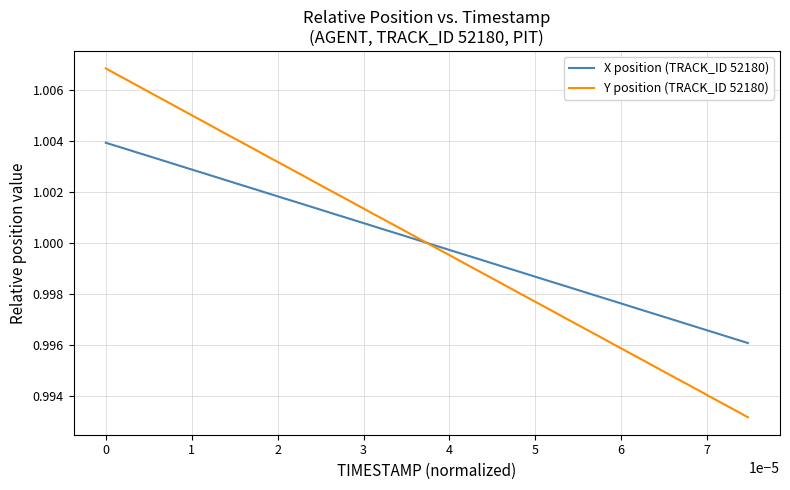

Which series has the widest spread of values?

Y position (TRACK_ID 52180)